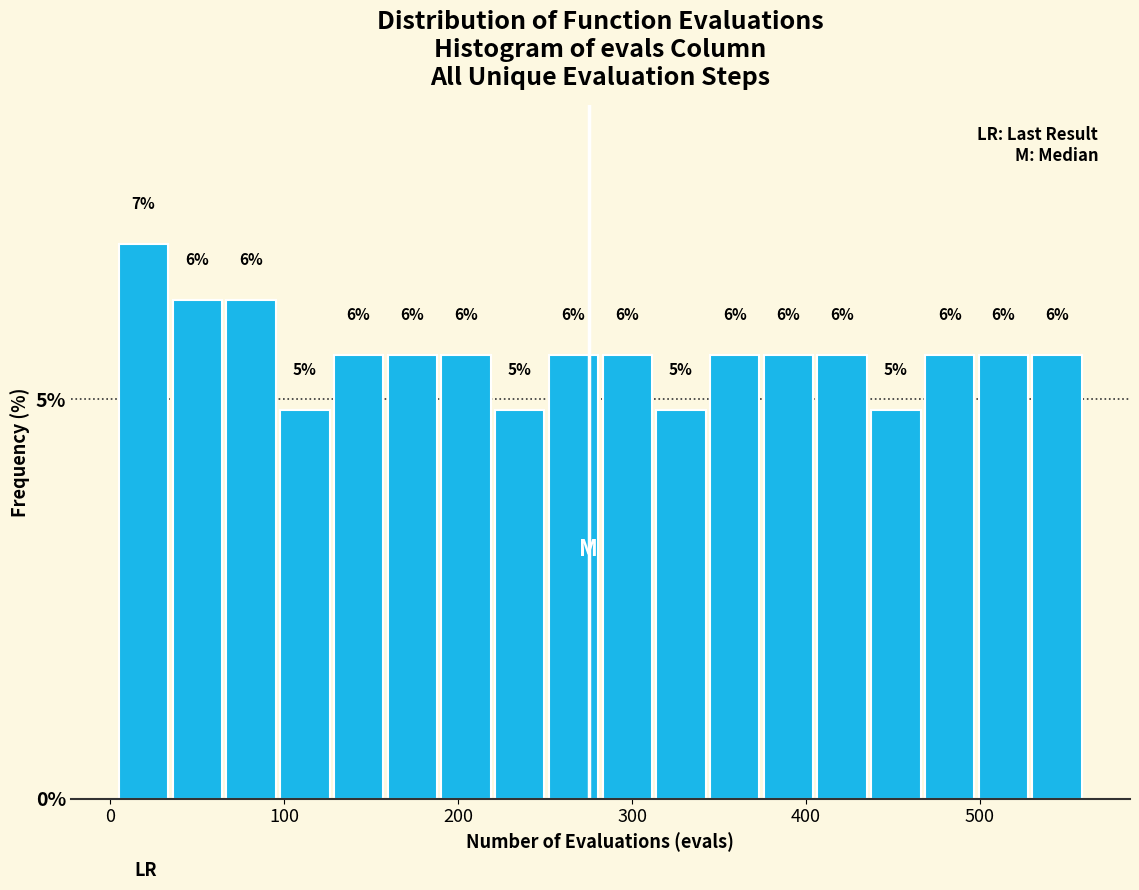

Around what value on the x-axis is the tallest bar? Give the approximate position of its centre, as read against the axis.

20